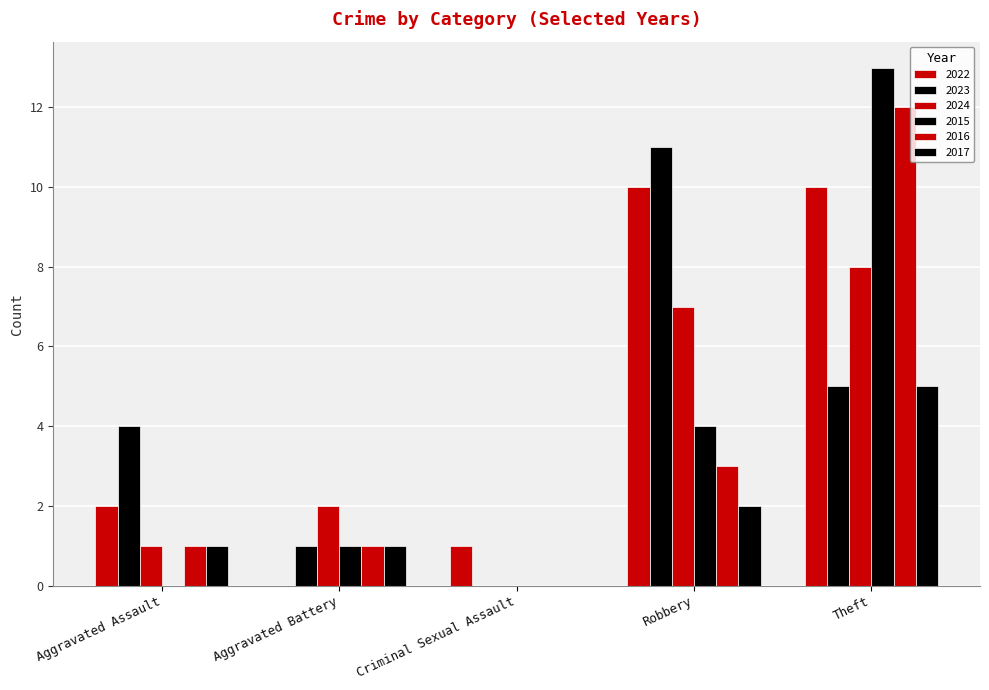

What is the sum of all 2015 values?

18